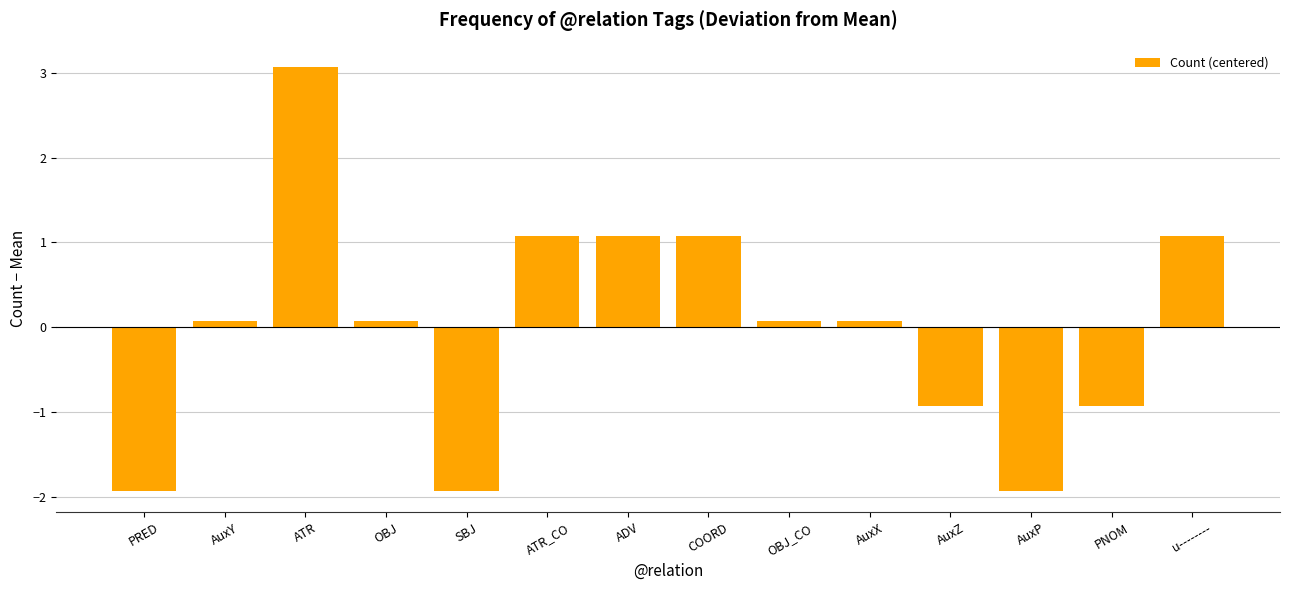

Which has a higher value, u-------- or AuxX?

u--------